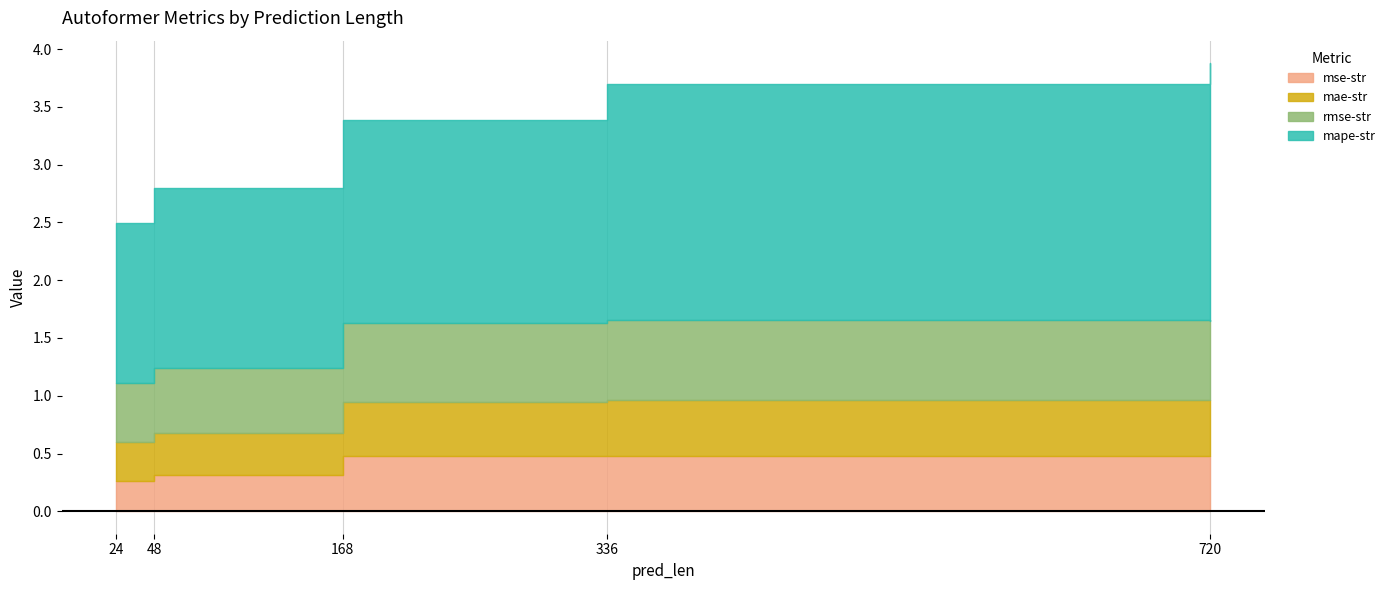

List the labels in order of mae-str value, largest first.

720, 336, 168, 48, 24